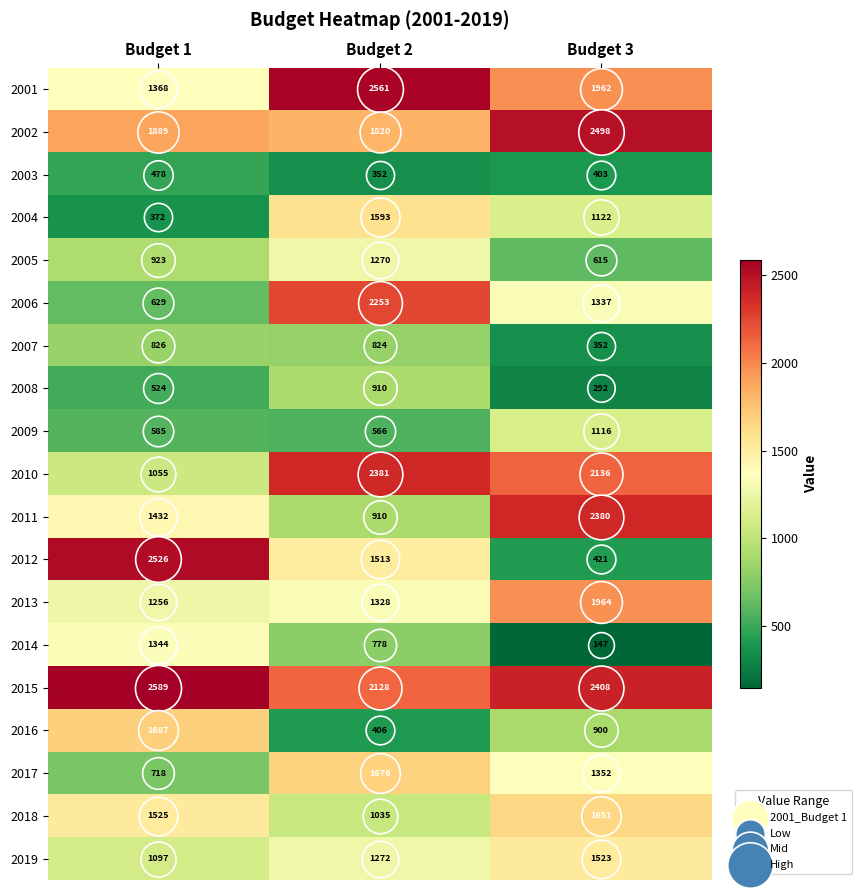

Which series has the widest spread of values?

2012